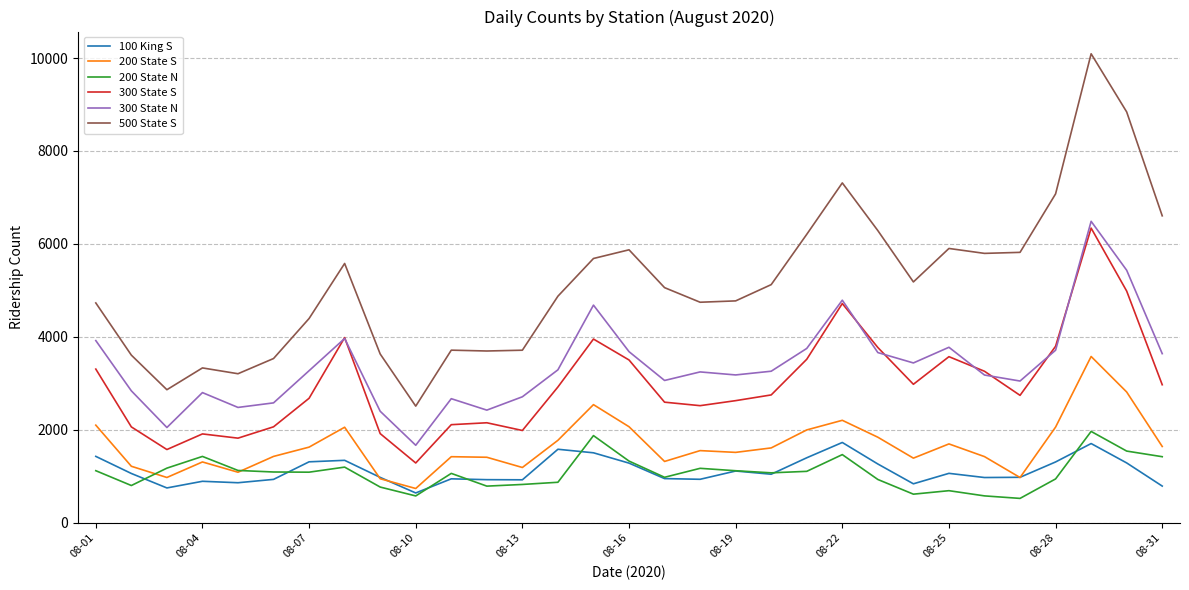

True or false: 200 State N and 500 State S cross at least once.

False